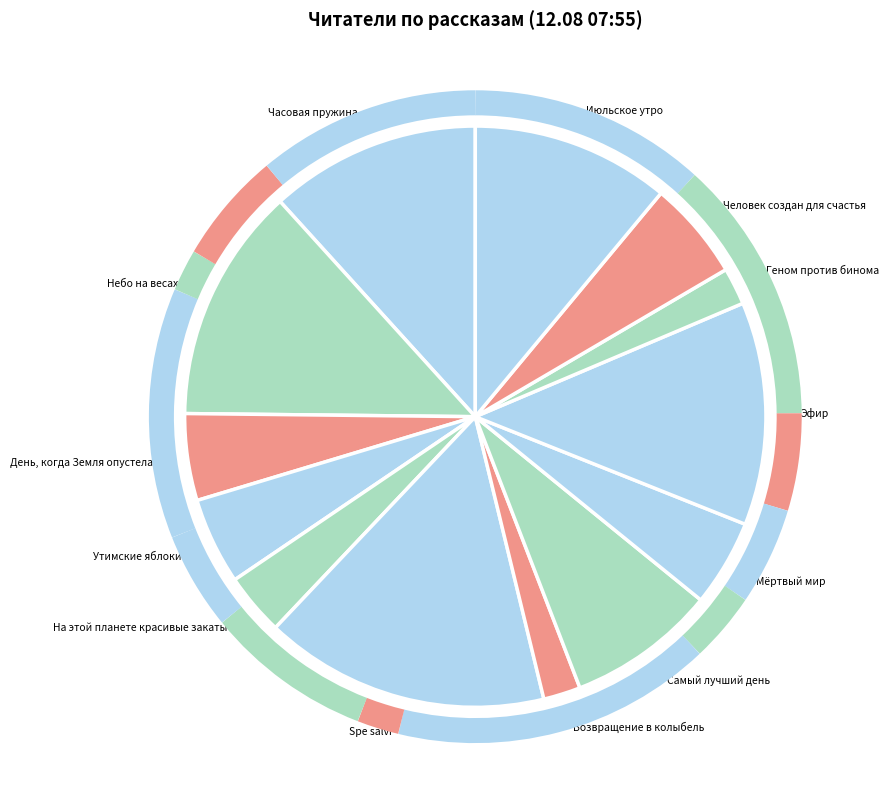

The Spe salvi slice represents 10% of the pie. True or false?

False